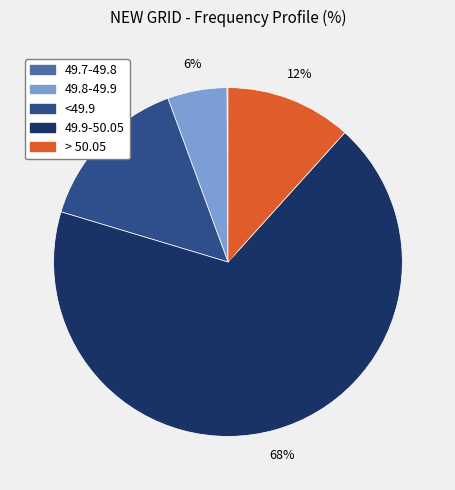

True or false: <49.9 accounts for 23% of the total.

False